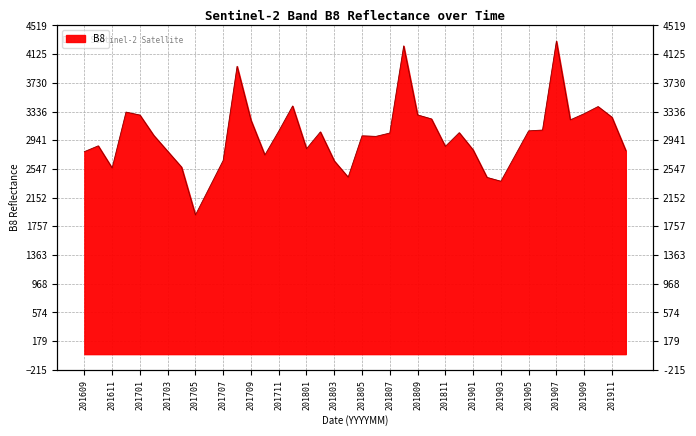

What is the sum of the values at 201706 and 201807?

5328